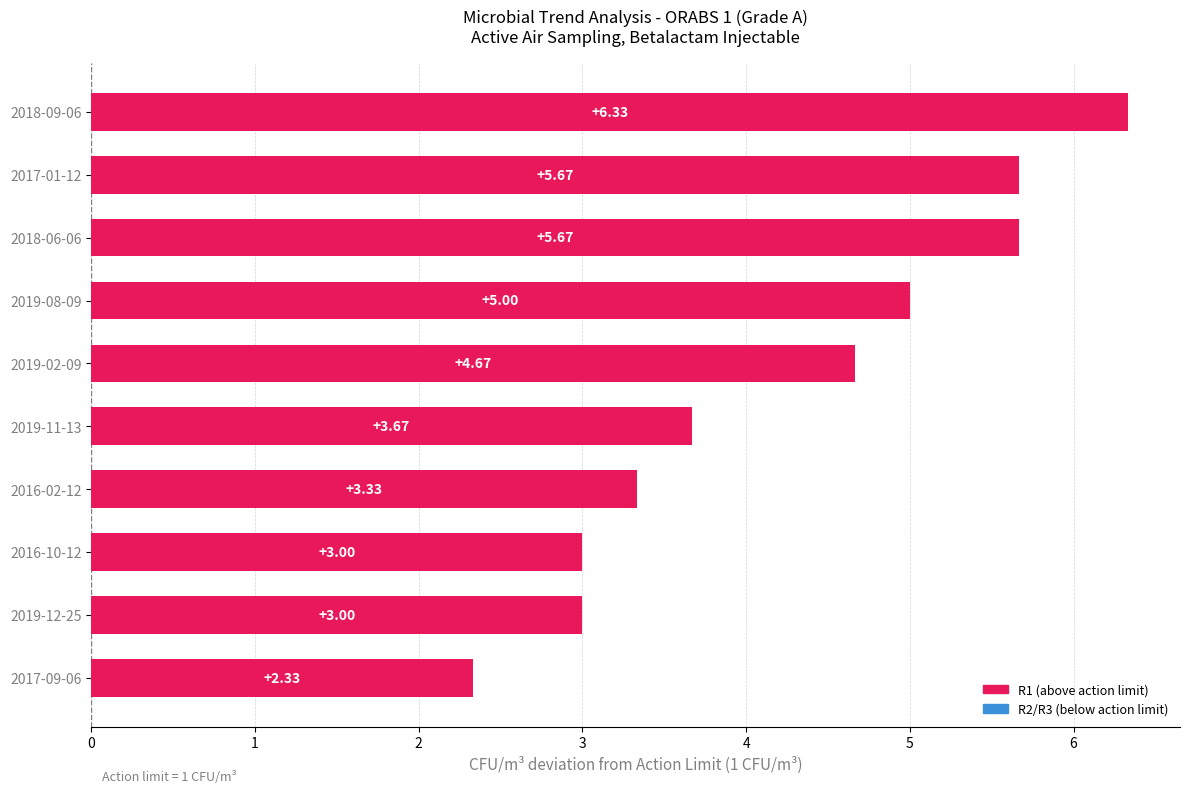

Which has a higher value, 2019-08-09 or 2017-01-12?

2017-01-12